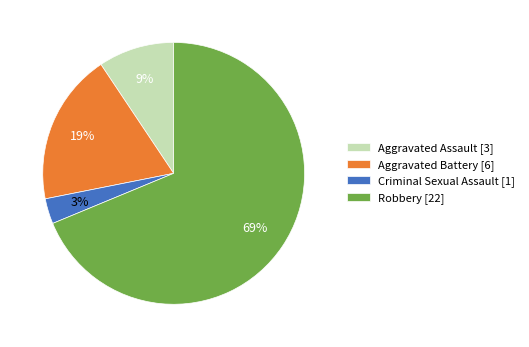

To the nearest percent, what is the combined percentage of Aggravated Battery and Aggravated Assault?

28%